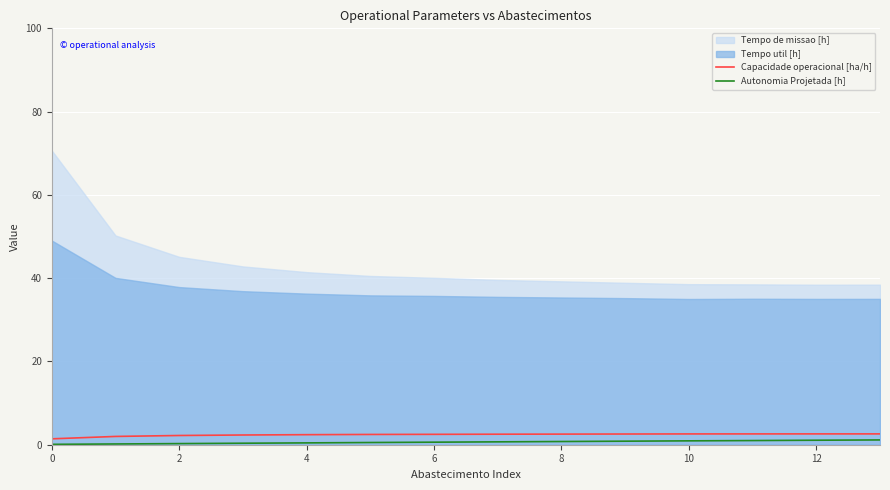

What is the sum of the Autonomia Projetada [h] values at 10 and 4?

1.4